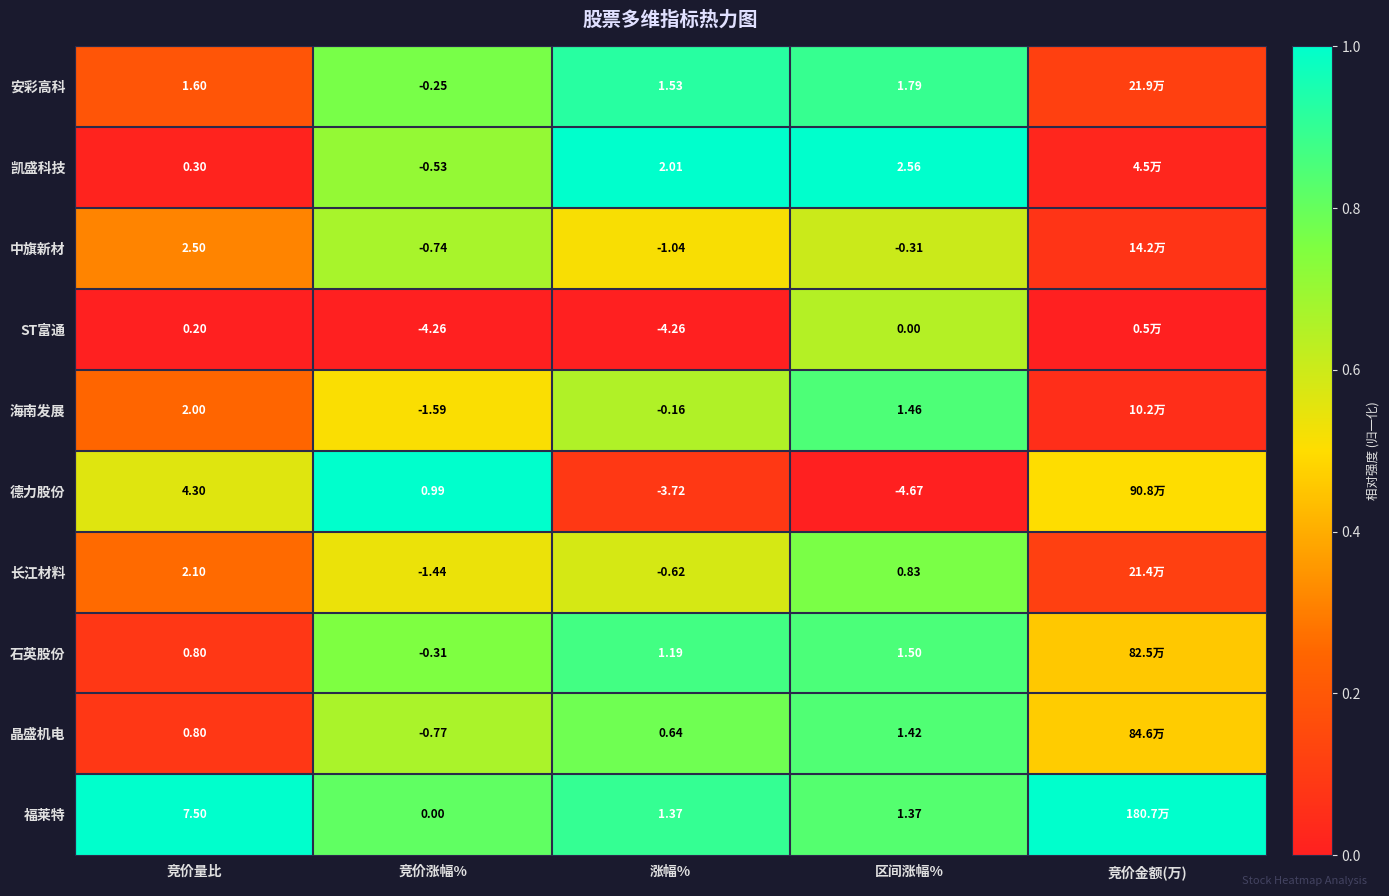

At 区间涨幅%, list the series in order from largest to smallest.

凯盛科技, 安彩高科, 石英股份, 海南发展, 晶盛机电, 福莱特, 长江材料, ST富通, 中旗新材, 德力股份